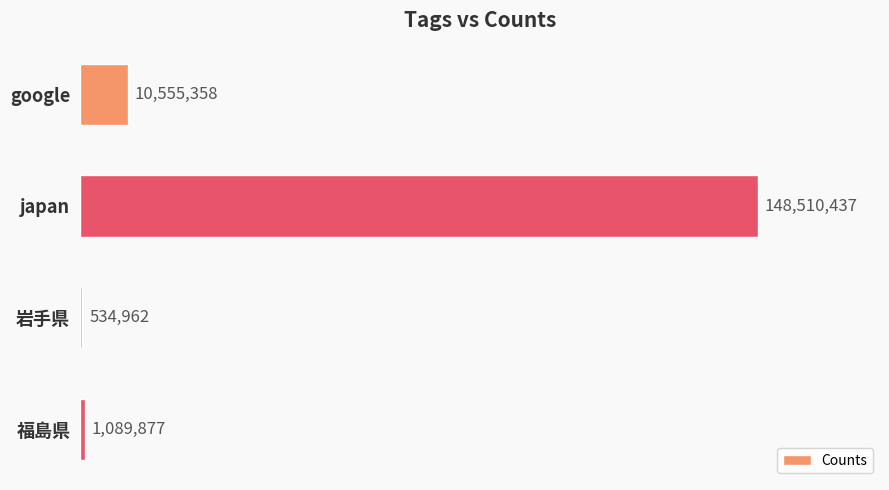

Are the bars horizontal?

Yes